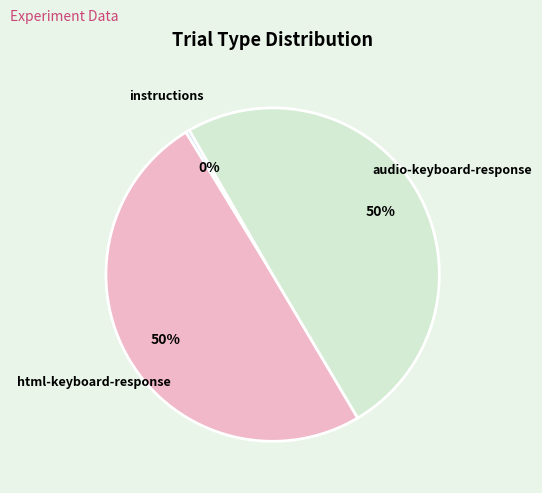

True or false: audio-keyboard-response accounts for 62% of the total.

False